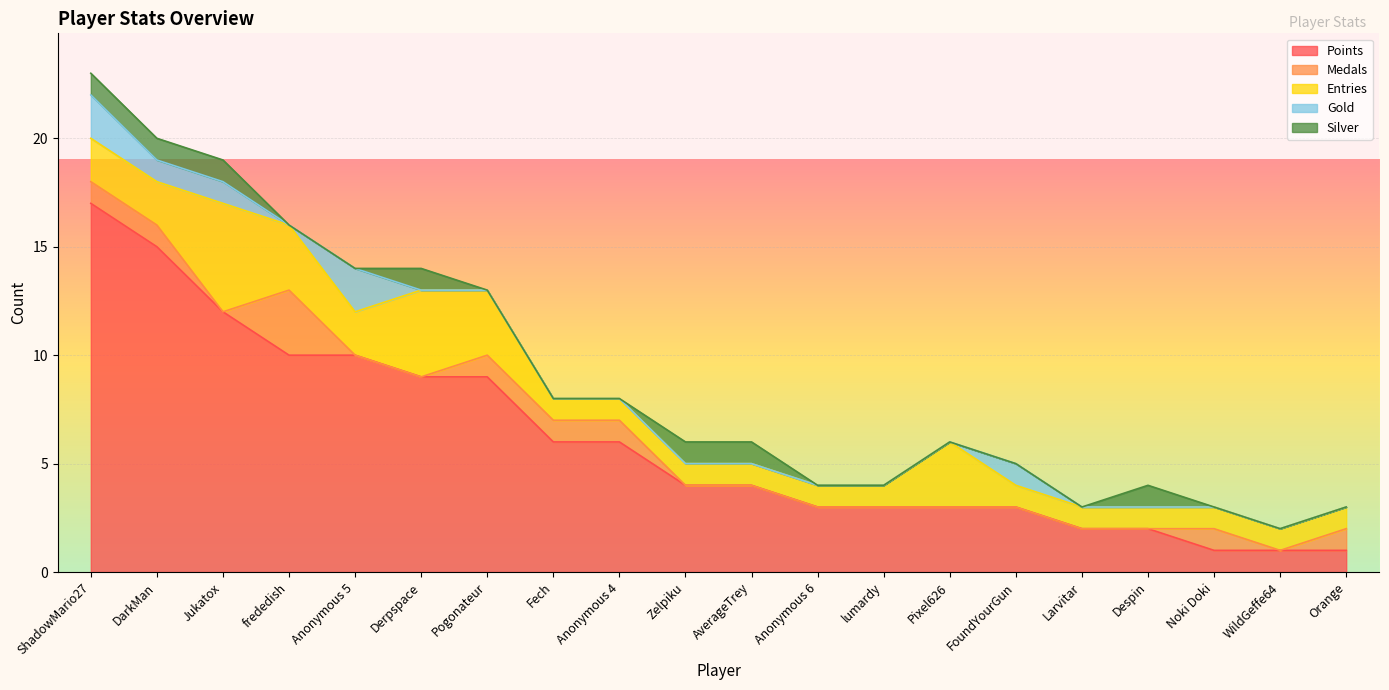

After their last crossing, which series has the higher values: Silver or Medals?

Medals